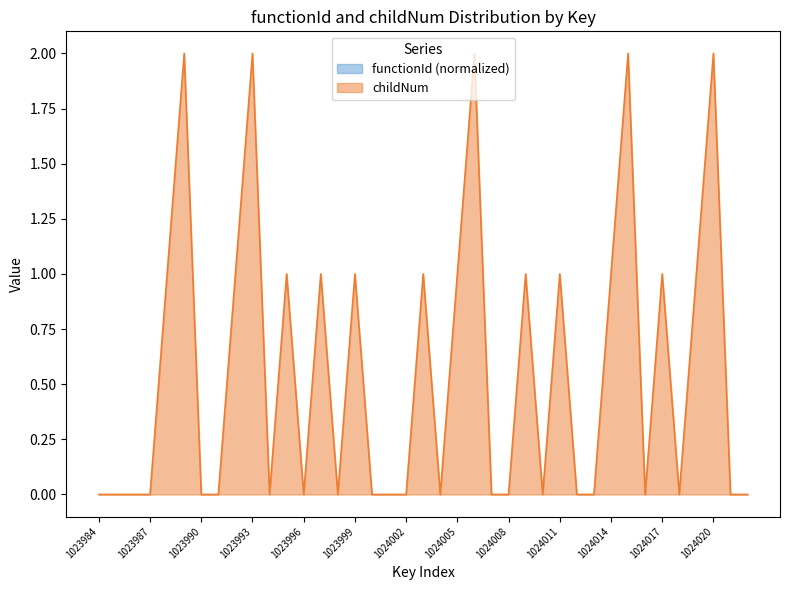

Is it true that the value at 1023989 is 2?

True